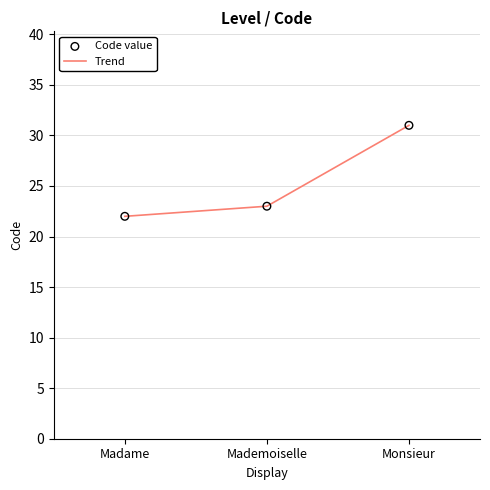

Where is the data nearest to the value 26?

Mademoiselle